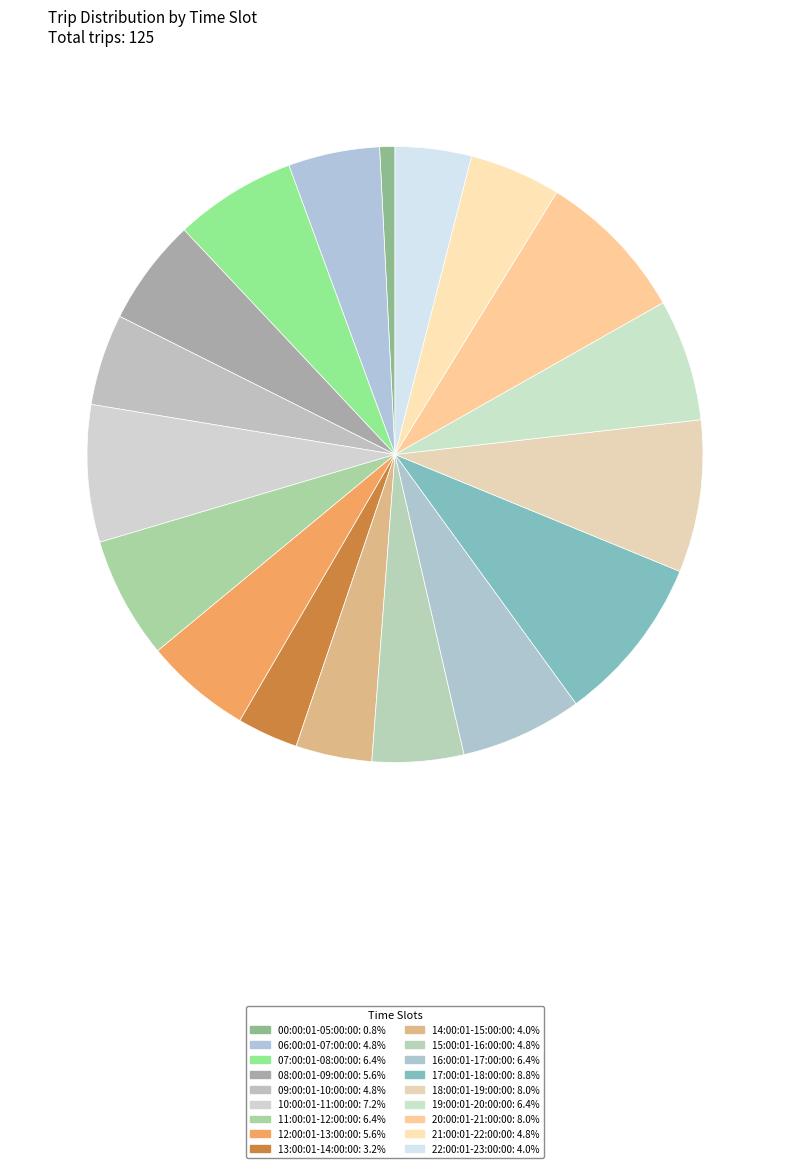

Count the number of slices in the pie.

18